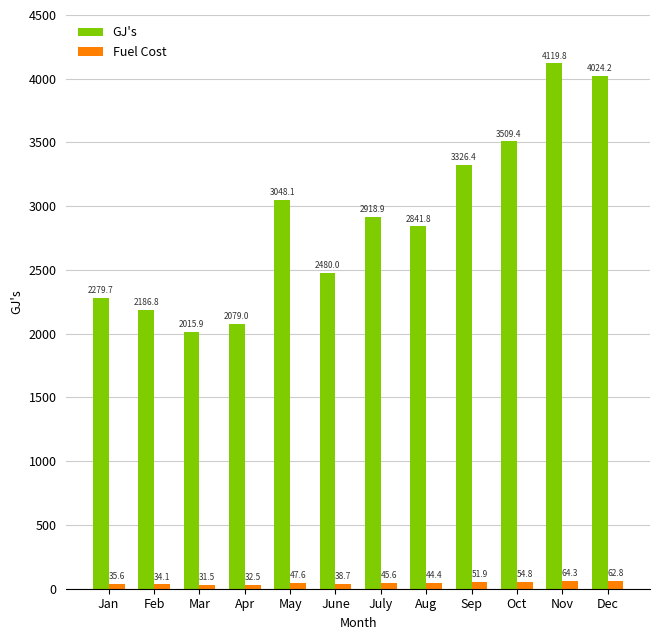

Rank the series at Sep from highest to lowest value.

GJ's, Fuel Cost